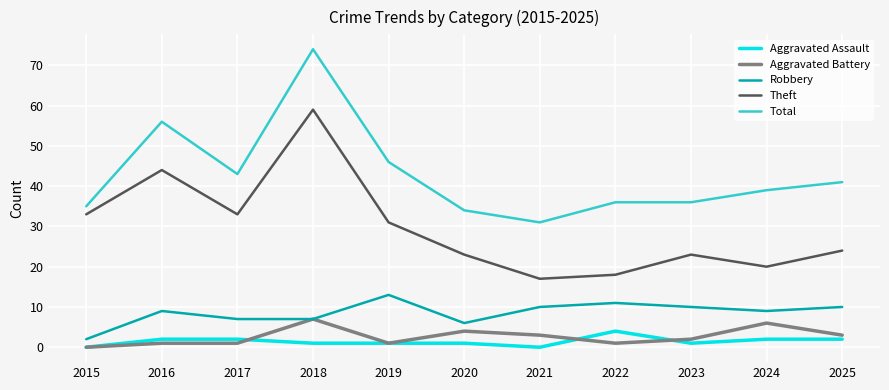

What is the greatest value displayed?

74